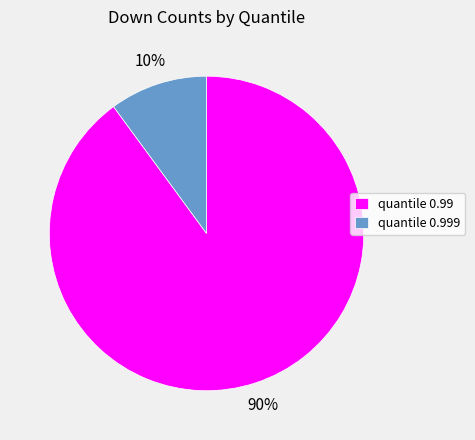

Combined, do quantile 0.99 and quantile 0.999 account for over 50%?

Yes